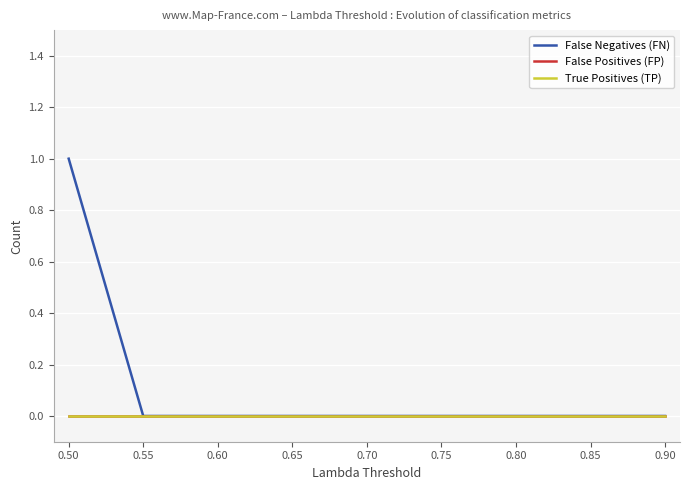

True or false: False Positives (FP) and True Positives (TP) cross at least once.

False